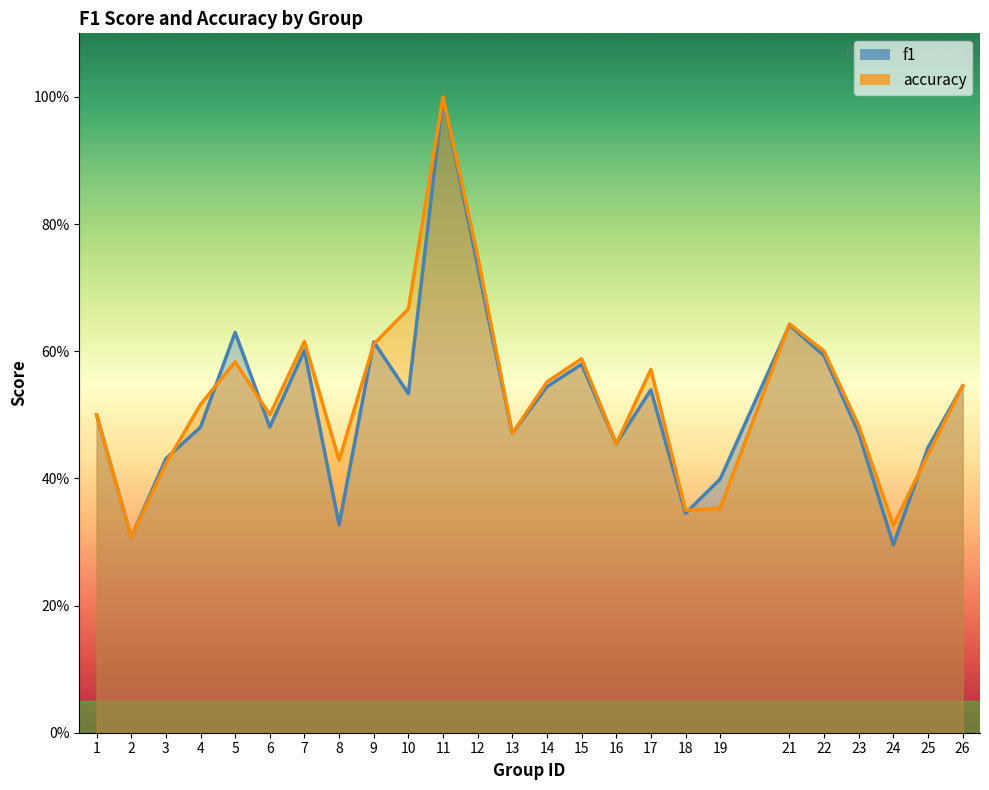

Which series has the largest range (max minus min)?

f1